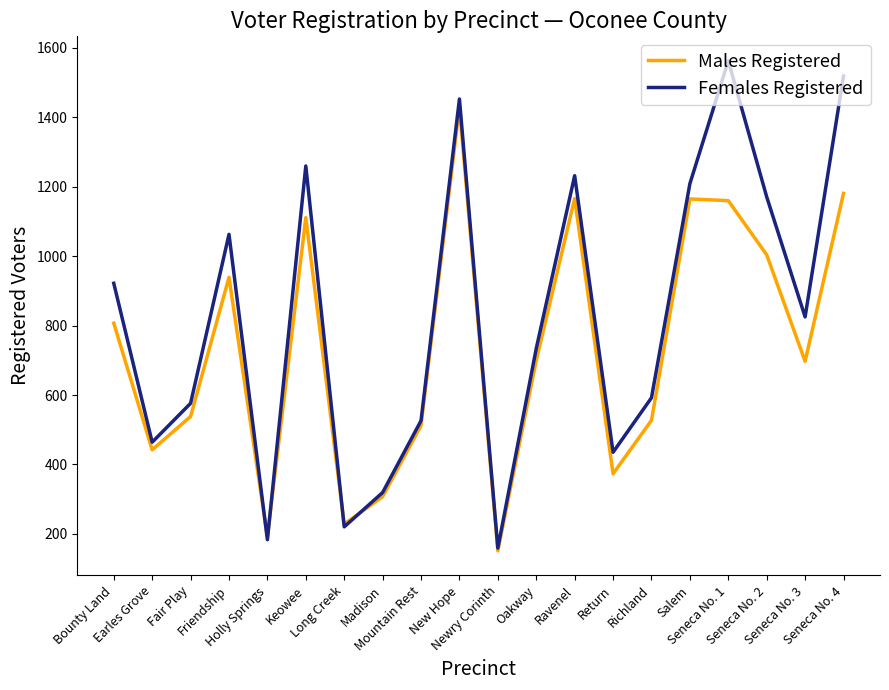

What is the difference between the highest and lowest values at Mountain Rest?

14